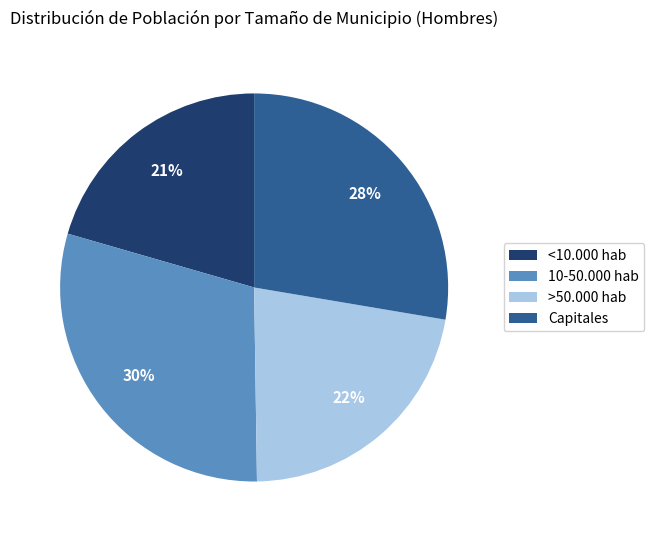

Count the number of slices in the pie.

4